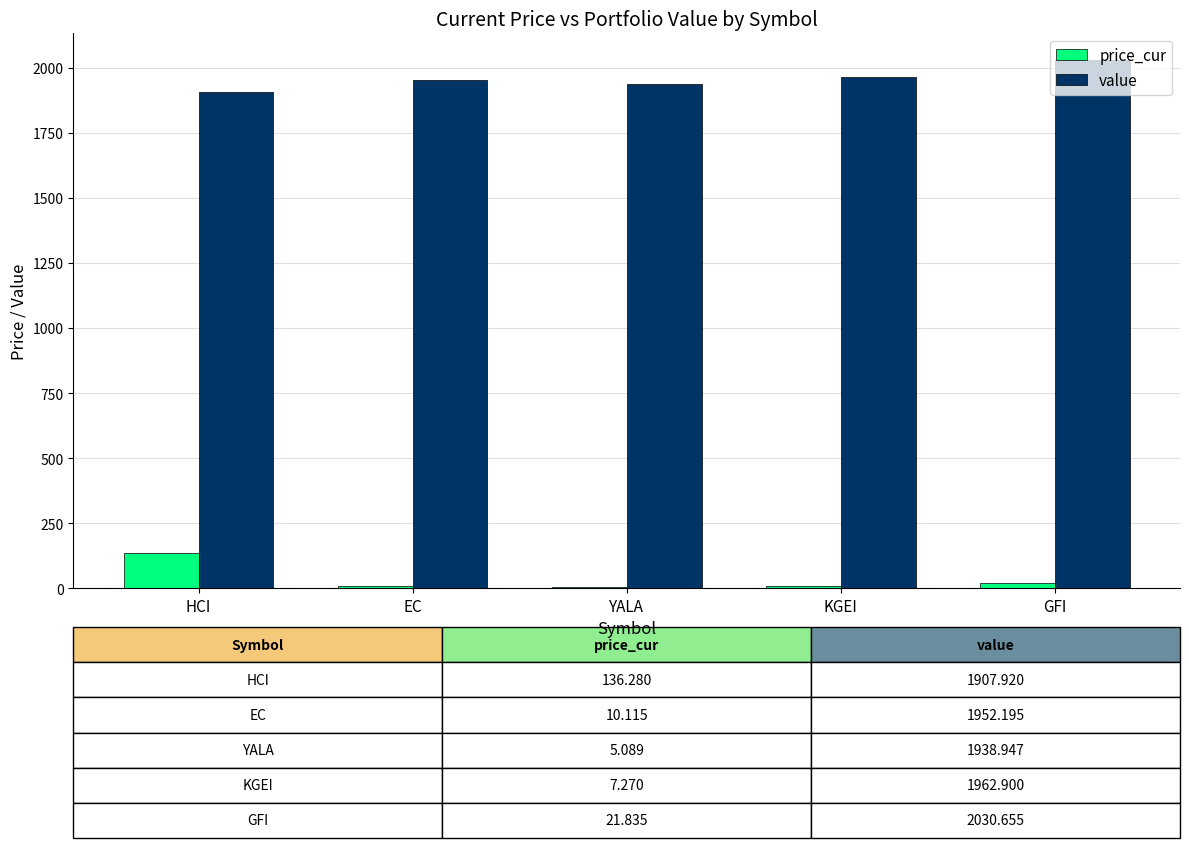

What is the sum of all value values?

9792.6